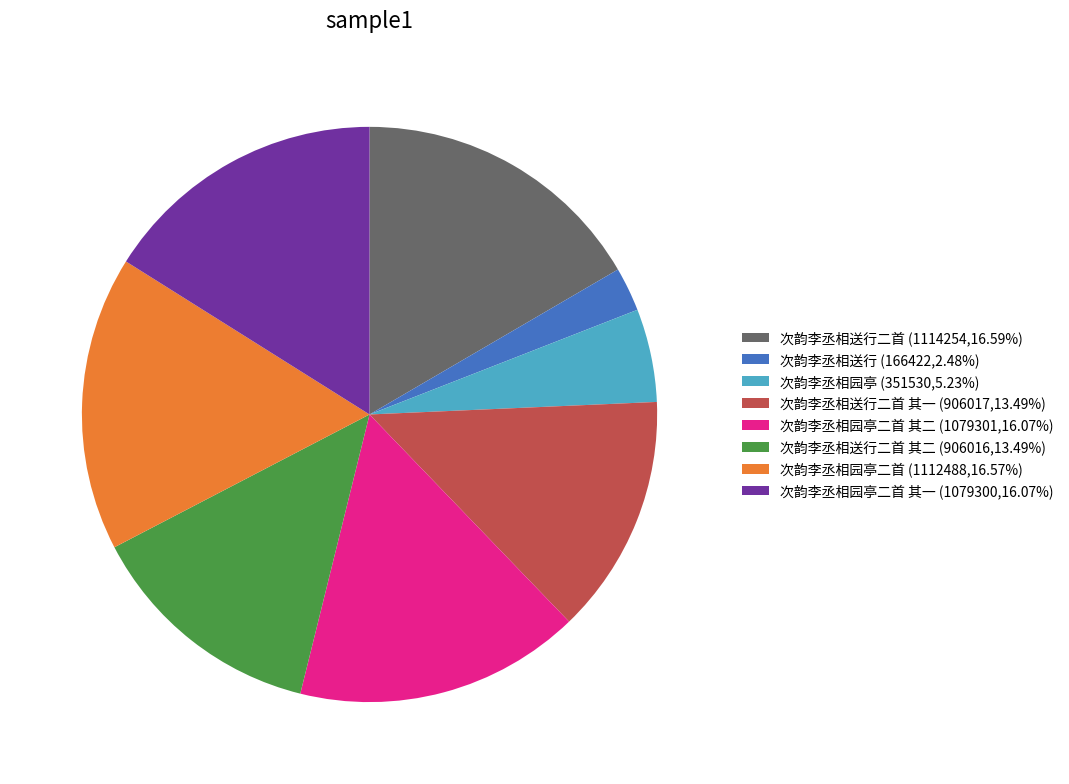

Combined, do 次韵李丞相园亭二首 (1112488,16.57%) and 次韵李丞相送行二首 其一 (906017,13.49%) account for over 50%?

No